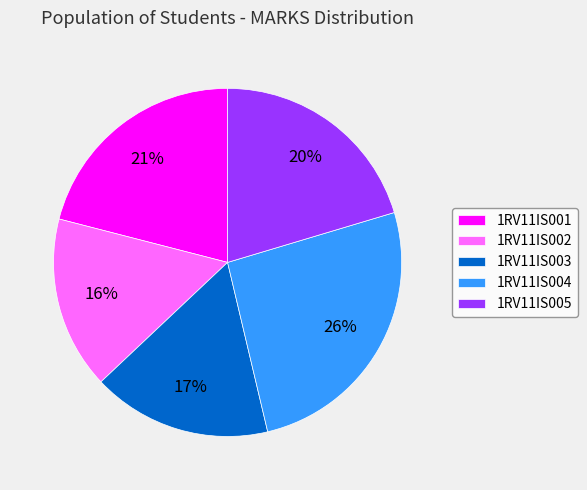

How many slices are in this pie chart?

5